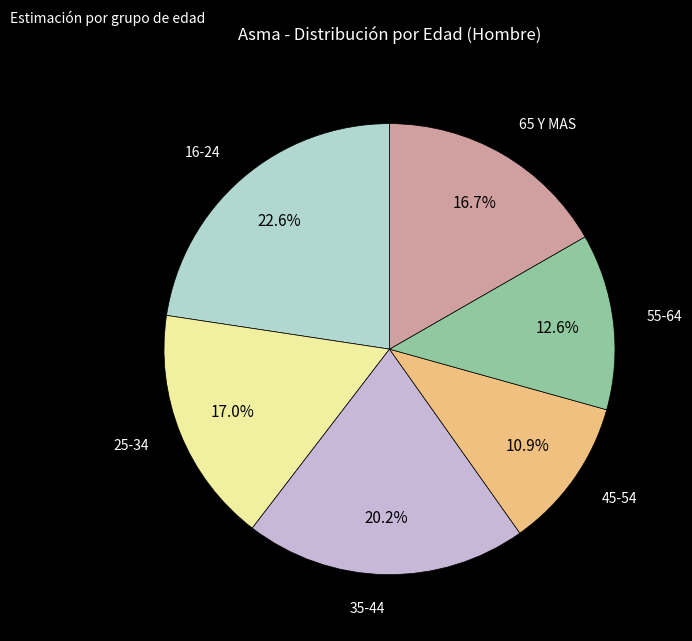

Does any single category account for the majority?

No